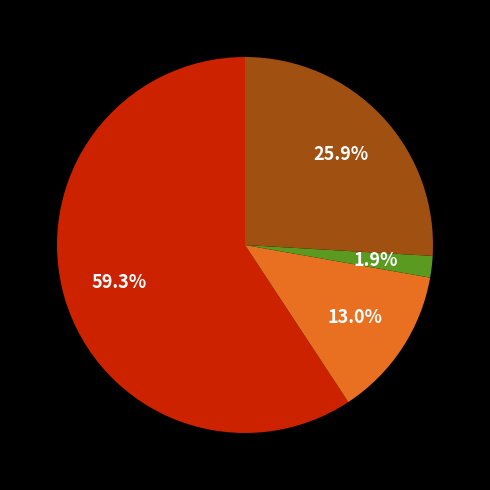

Does any single category account for the majority?

Yes